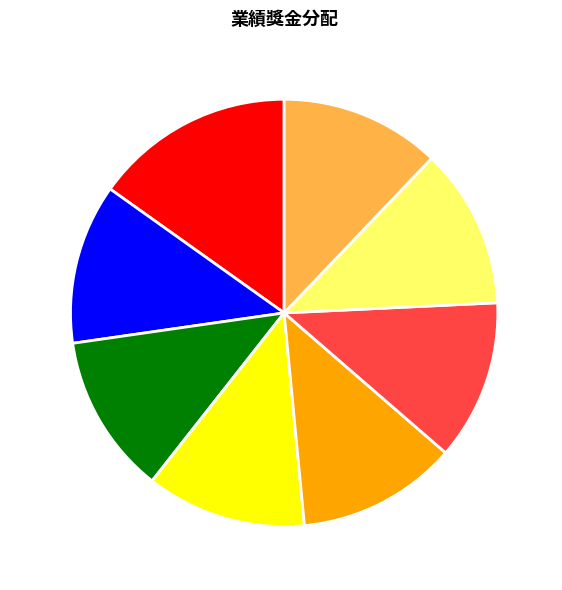

How many slices are in this pie chart?

8